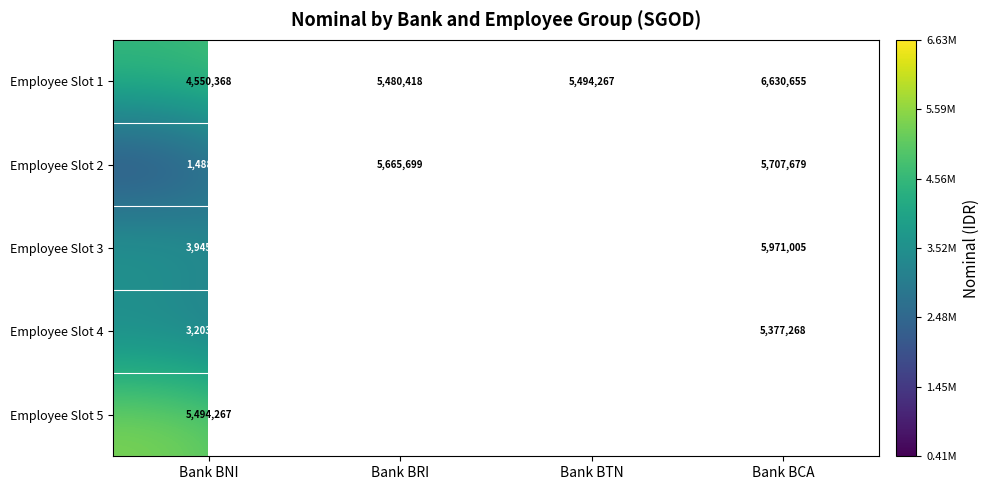

What is the sum of the Employee Slot 5 values at Bank BCA and Bank BNI?

8473396